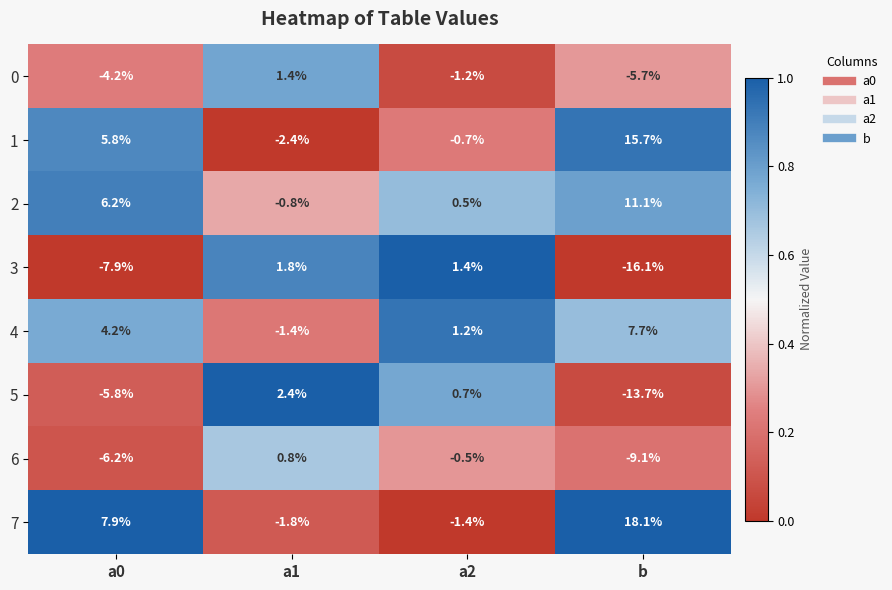

What is the maximum value for 2?

11.1